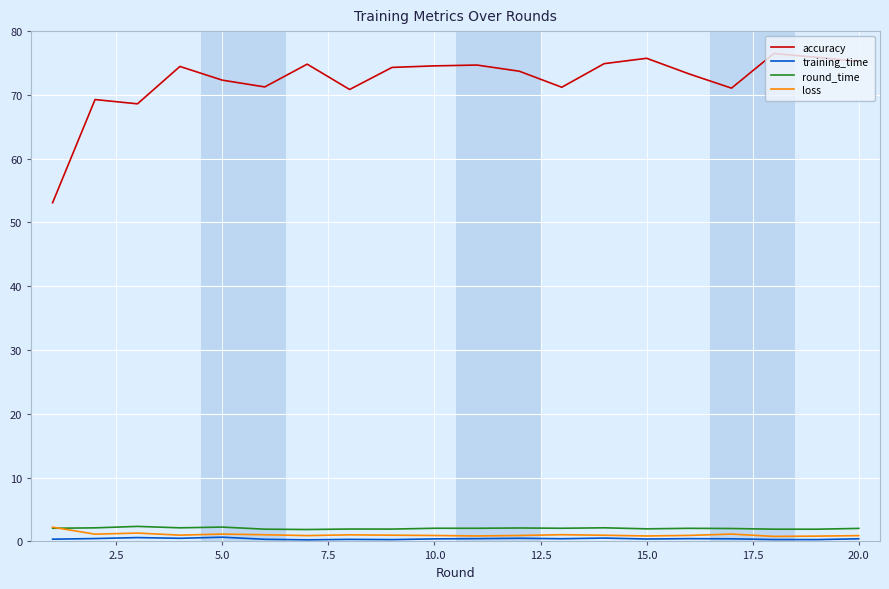

Which series has the largest range (max minus min)?

accuracy